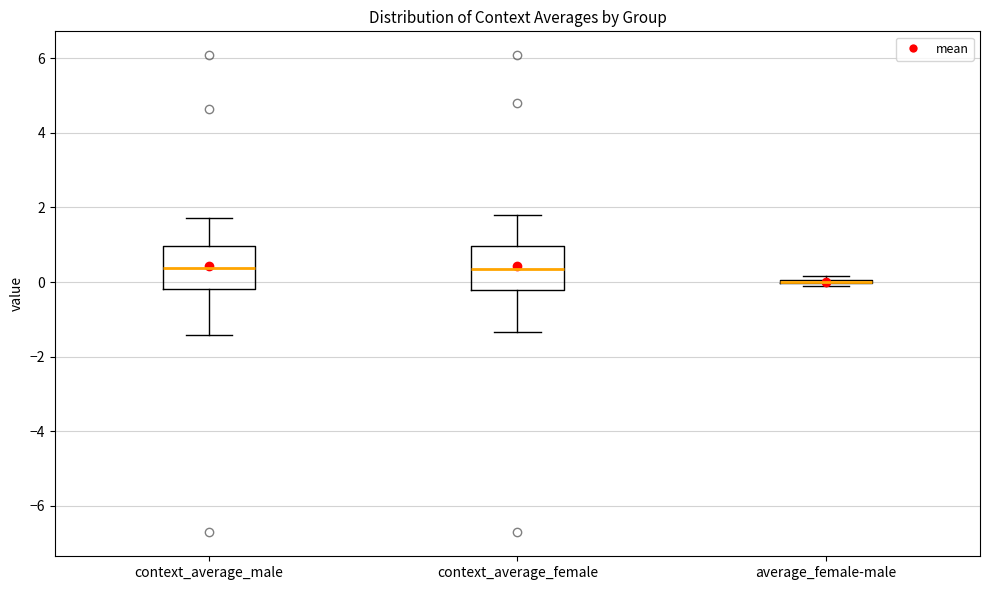

Where does the lower whisker of the box for context_average_female end on the y-axis? The values are not printed on the chart, so give them approximately, as read against the axis.

-1.4